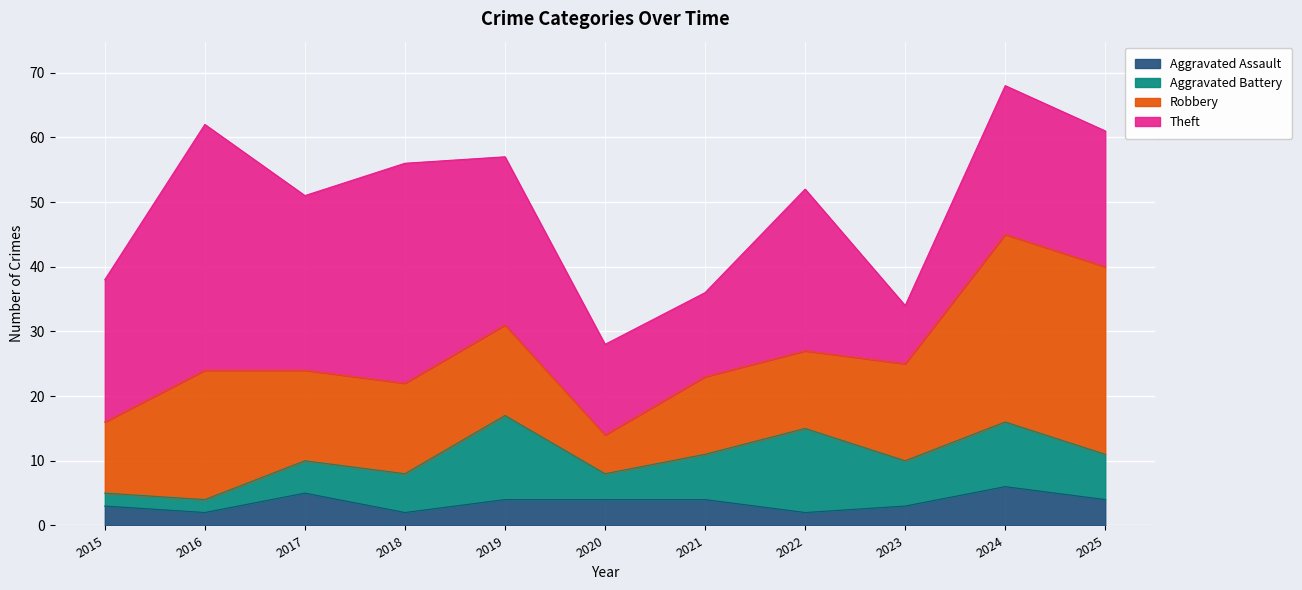

Is it true that Robbery equals 12 at 2022?

True